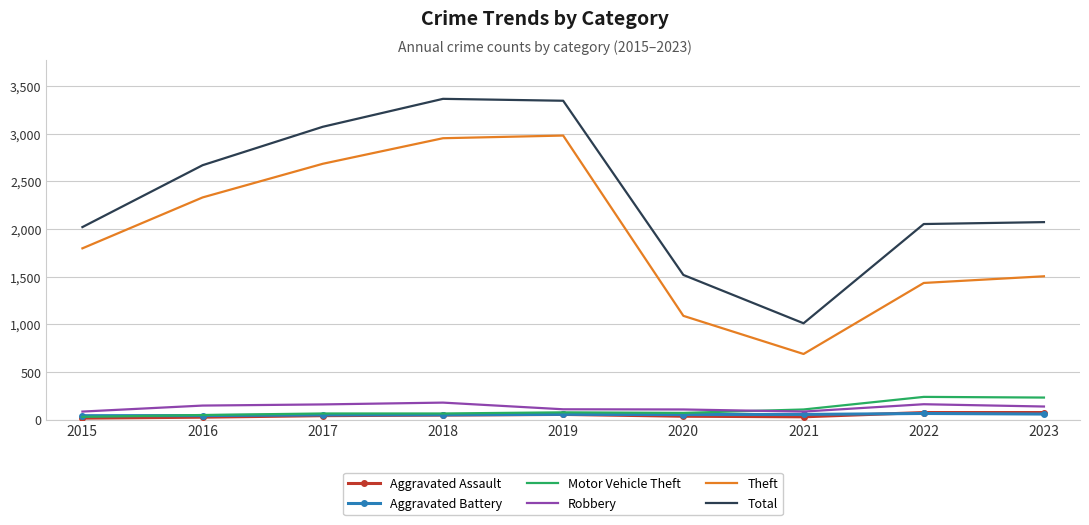

What is the difference between the Aggravated Battery values at 2023 and 2015?

17